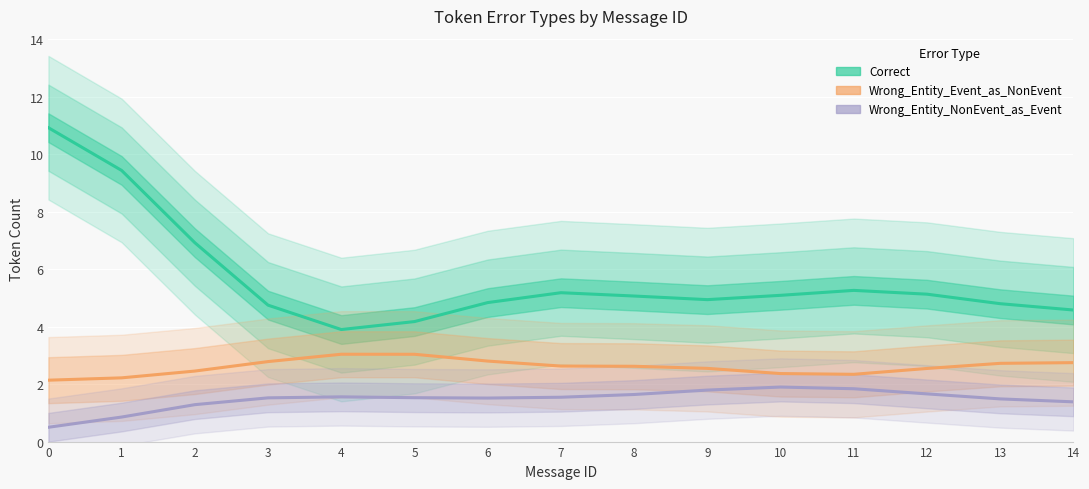

True or false: Correct and Wrong_Entity_NonEvent_as_Event intersect in this chart.

False